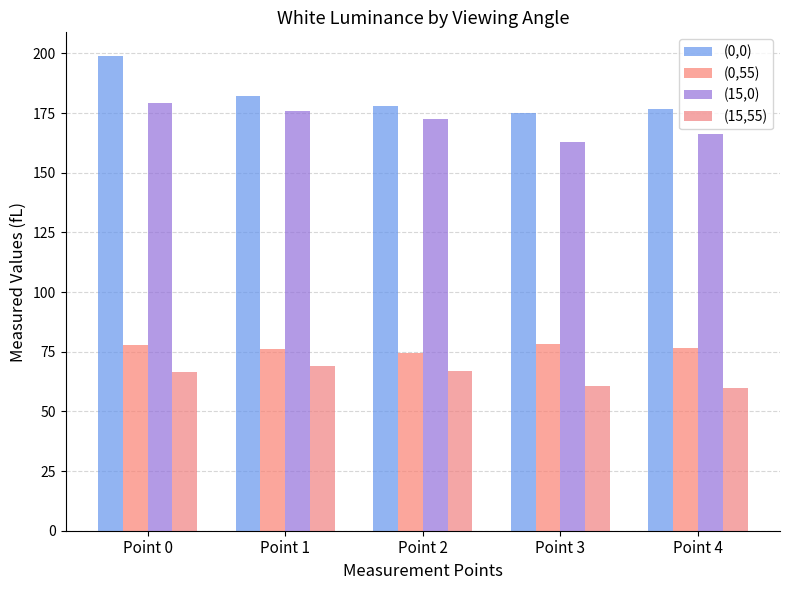

What is the difference between the highest and lowest values at Point 4?

116.8